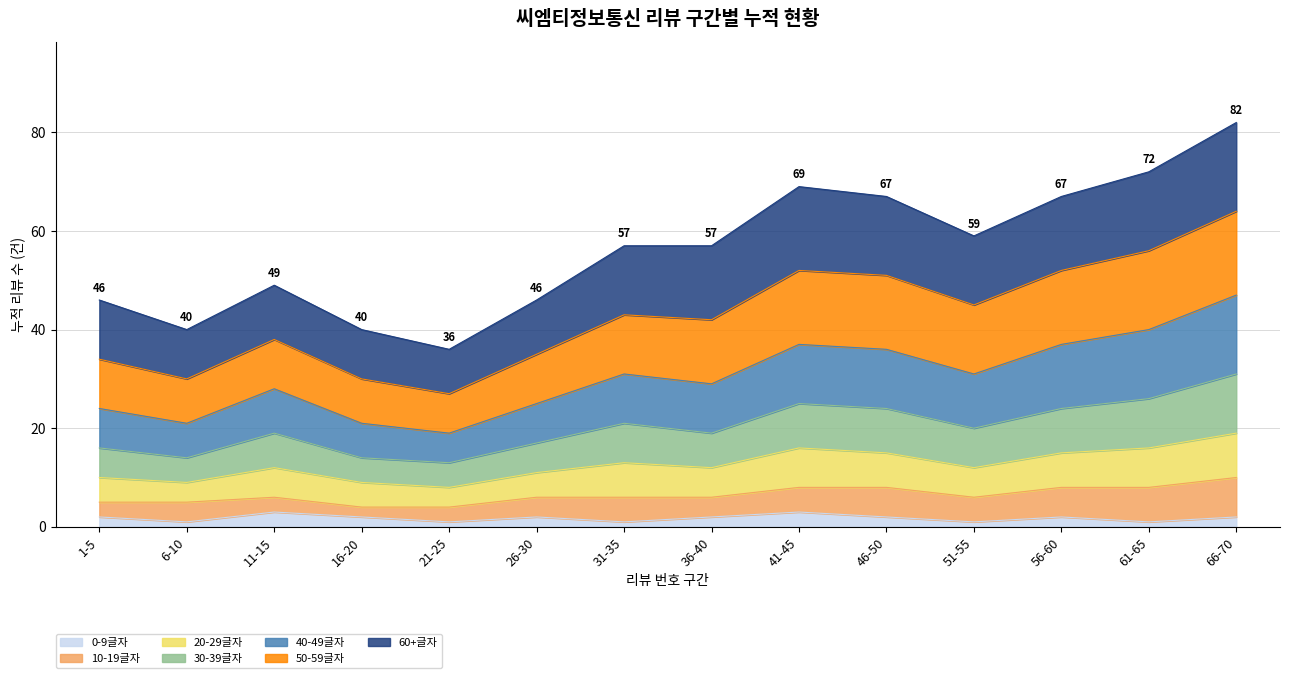

What are all the series names shown in the legend?

0-9글자, 10-19글자, 20-29글자, 30-39글자, 40-49글자, 50-59글자, 60+글자